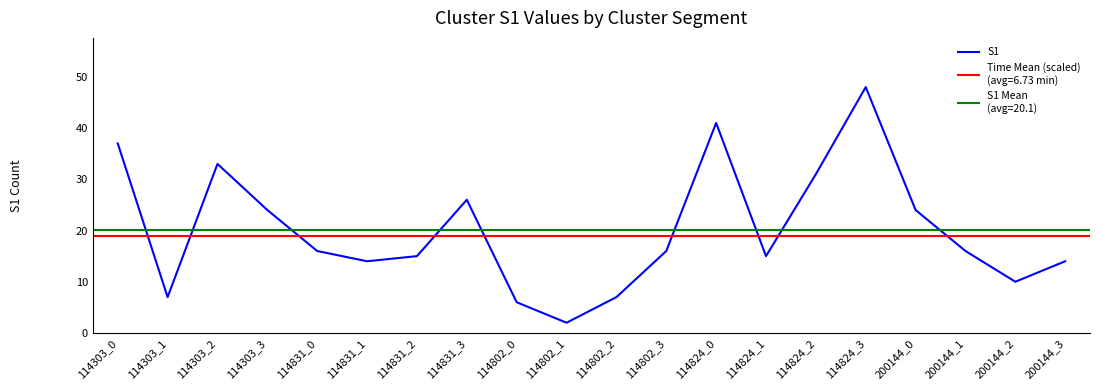

What is the minimum value shown in the chart?

2